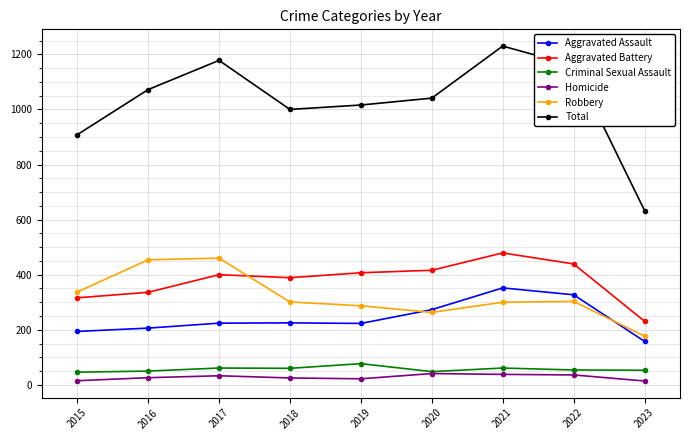

Where is the first local maximum for Total?

2017